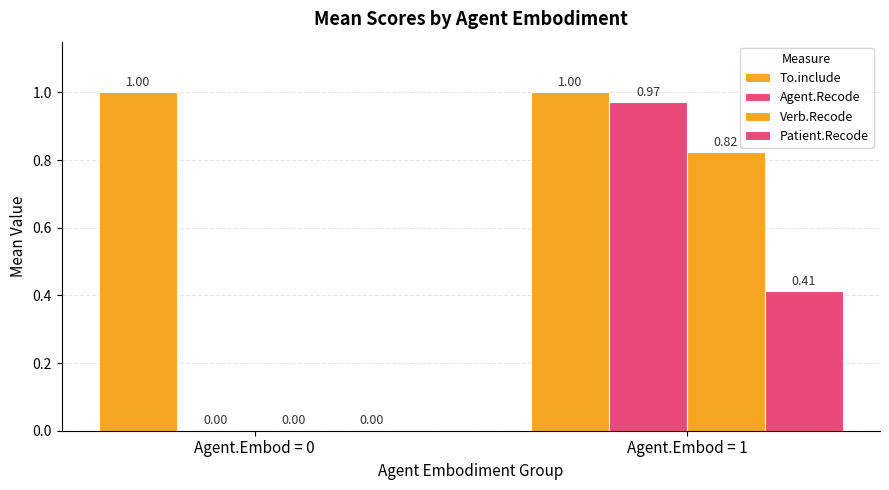

At how many categories does at least one series exceed 0?

2